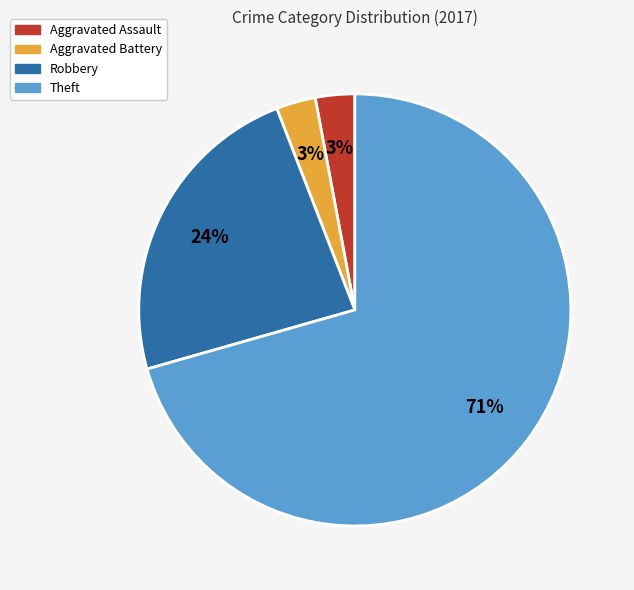

To the nearest percent, what percentage of the pie is Aggravated Battery?

3%